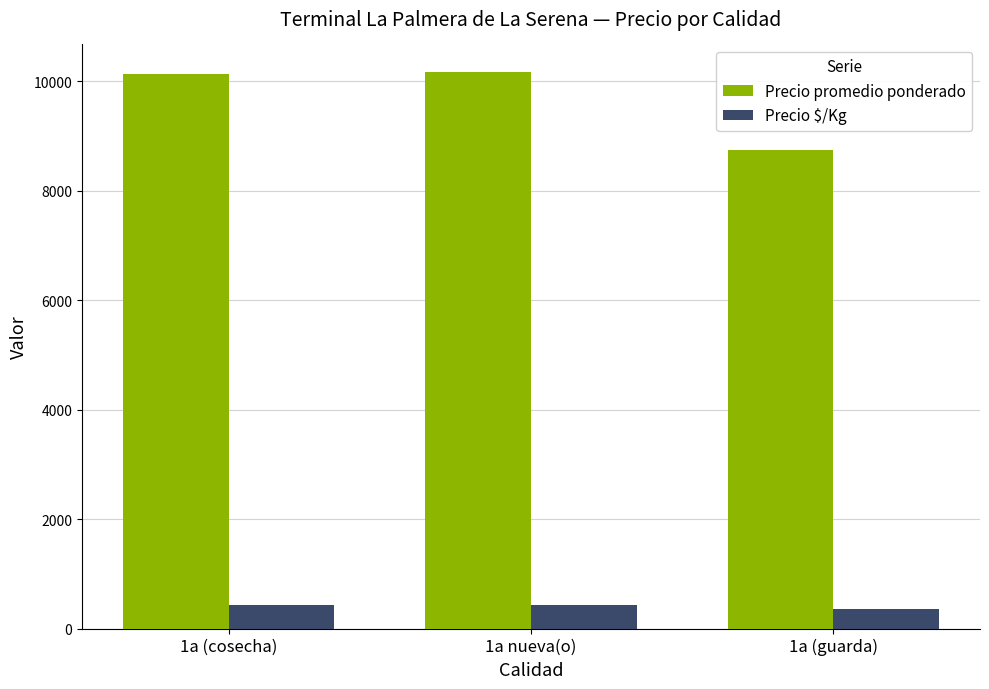

Which series has the widest spread of values?

Precio promedio ponderado